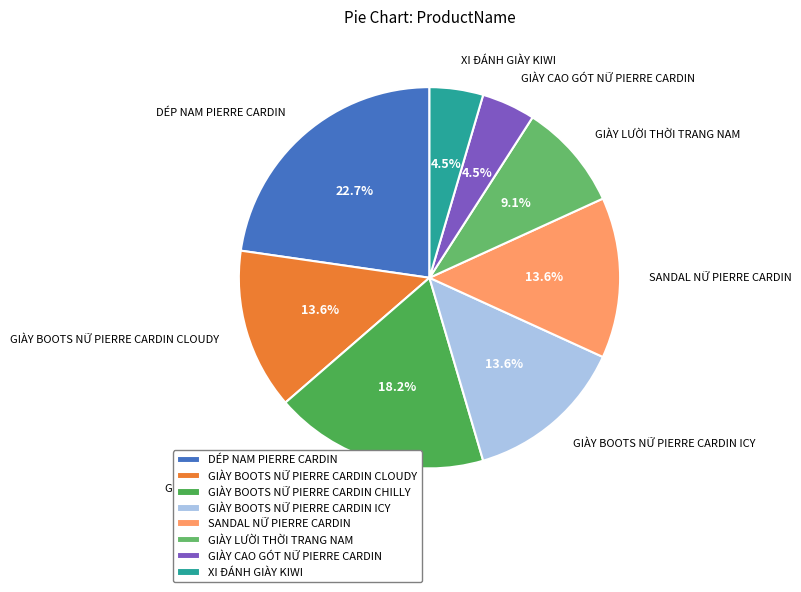

Does any single category account for the majority?

No